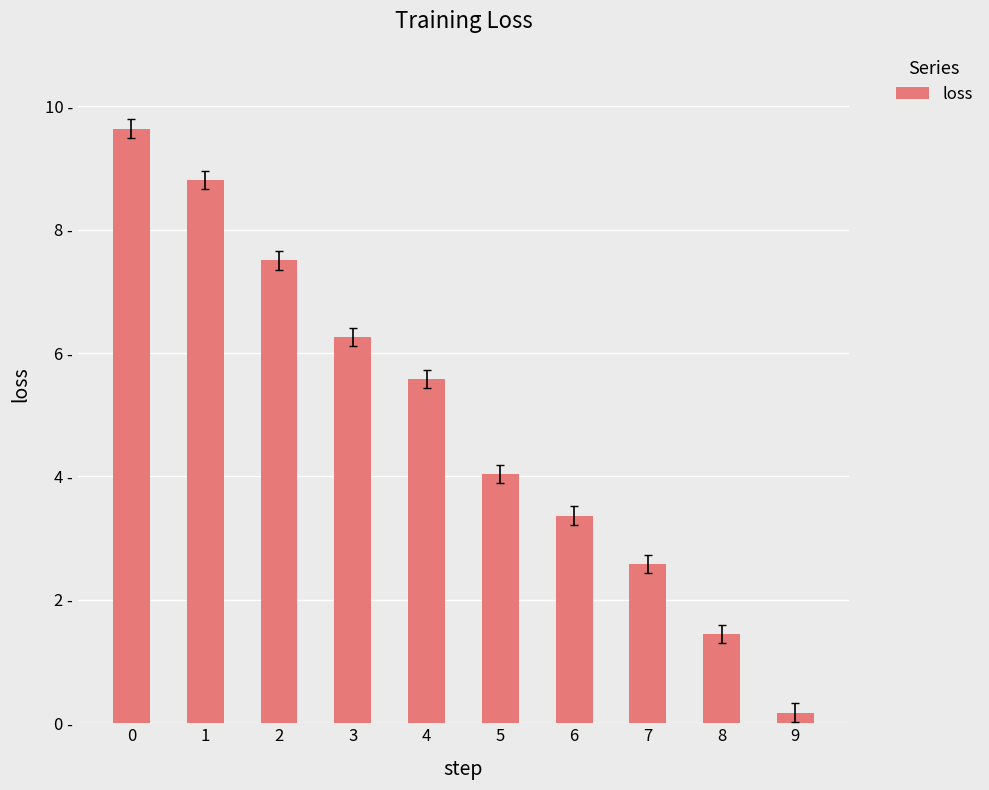

List the labels in order of value, smallest first.

9, 8, 7, 6, 5, 4, 3, 2, 1, 0